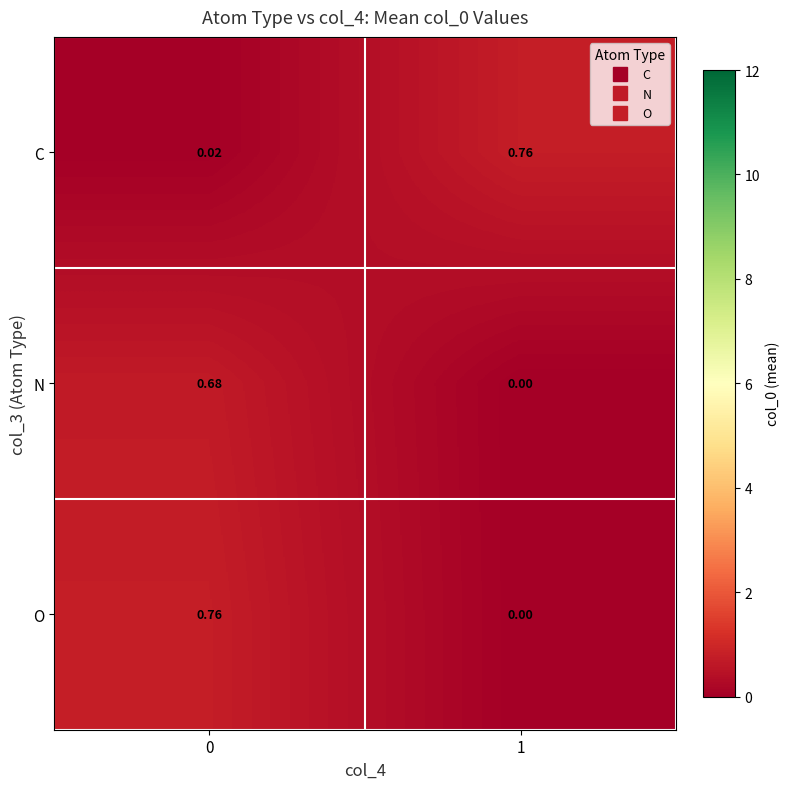

Which series has the widest spread of values?

O